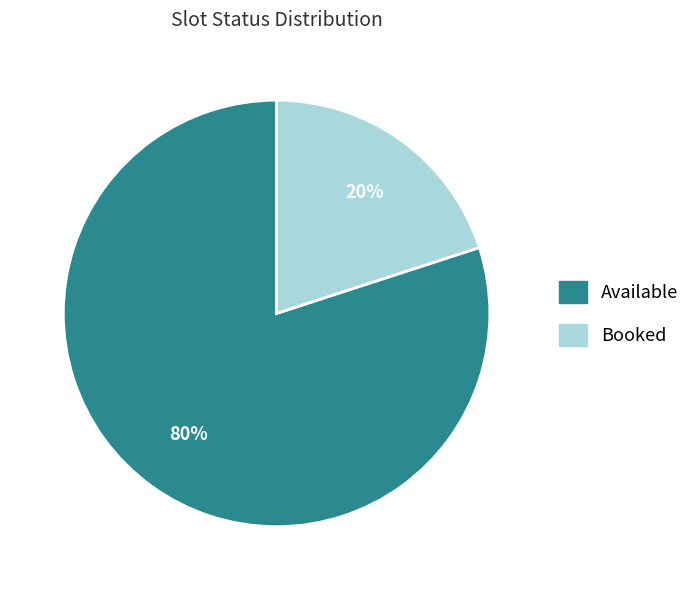

How many slices are in this pie chart?

2